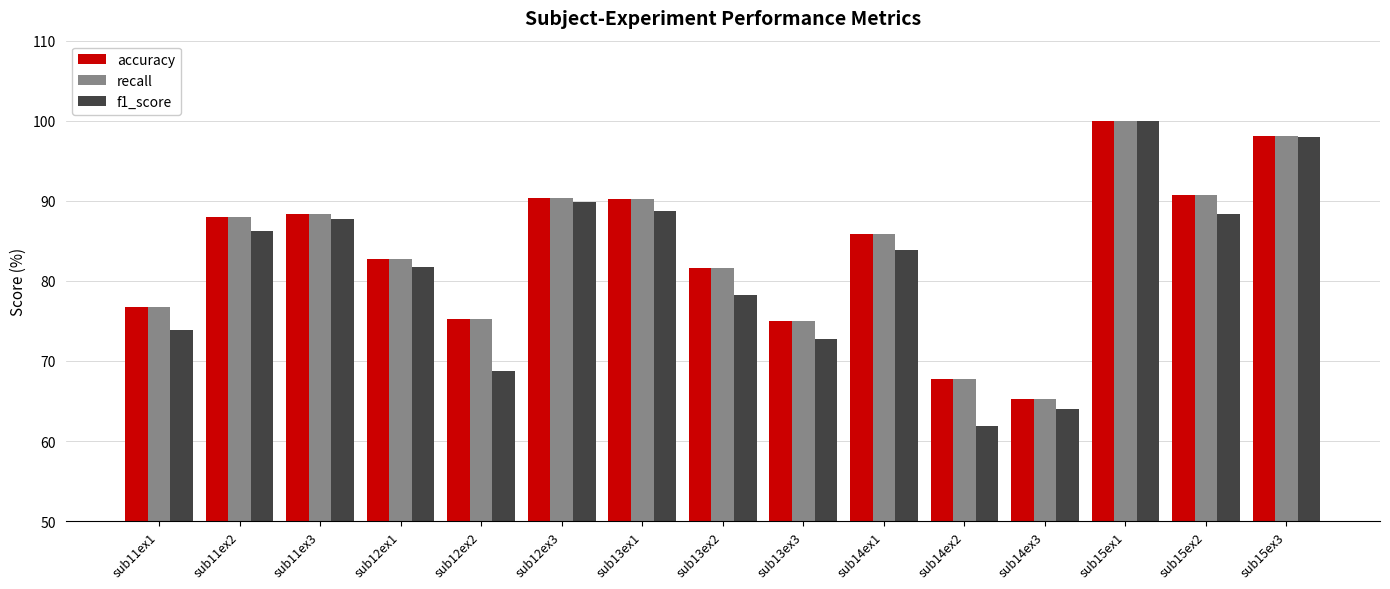

What are all the series names shown in the legend?

accuracy, recall, f1_score